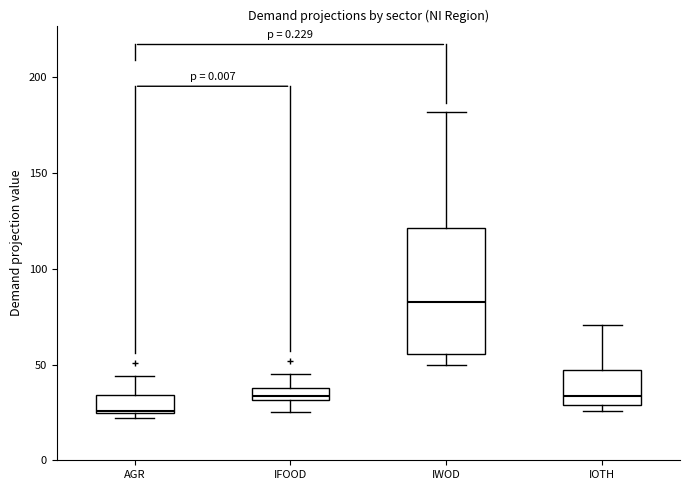

Which box has the lowest median line?

AGR